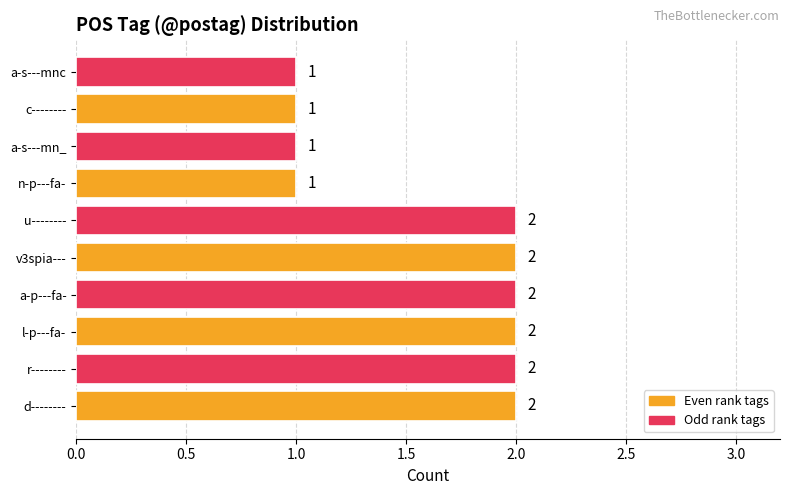

The value at r-------- is 2. True or false?

True